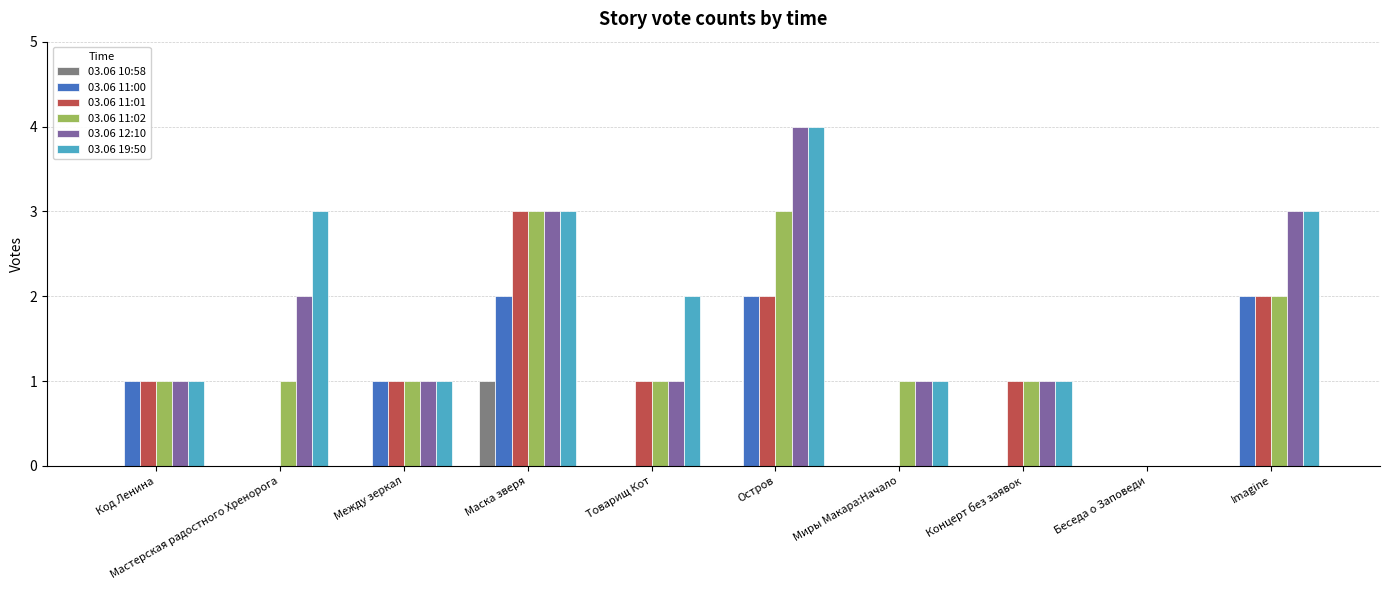

How many series are shown in this chart?

6